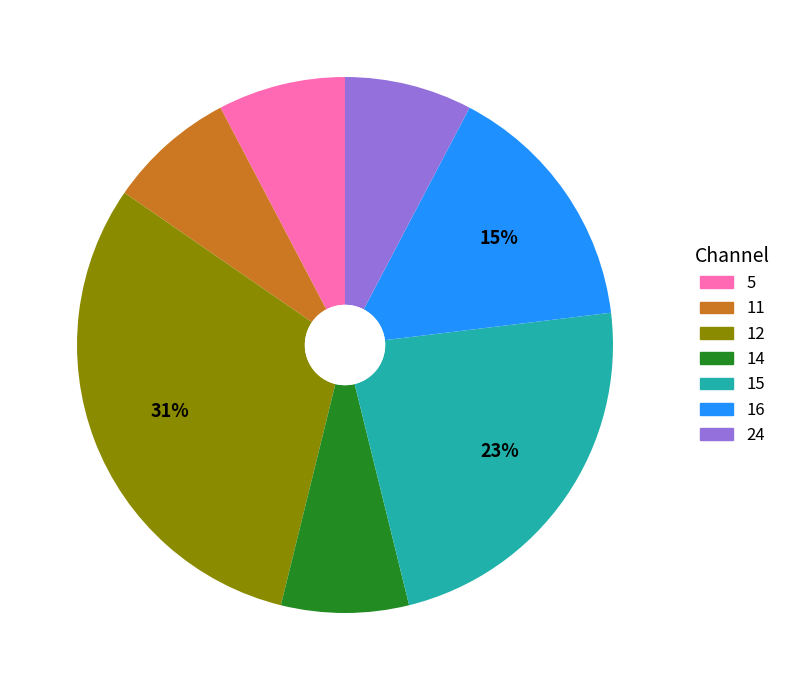

Is it true that 5 is 8% of the pie?

True